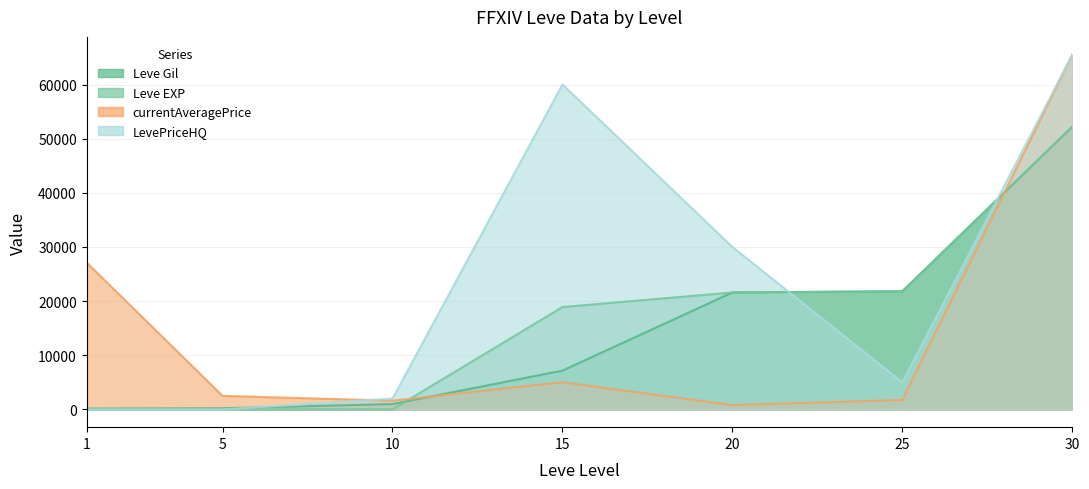

What is the lowest value of the Leve Gil series?

160.0